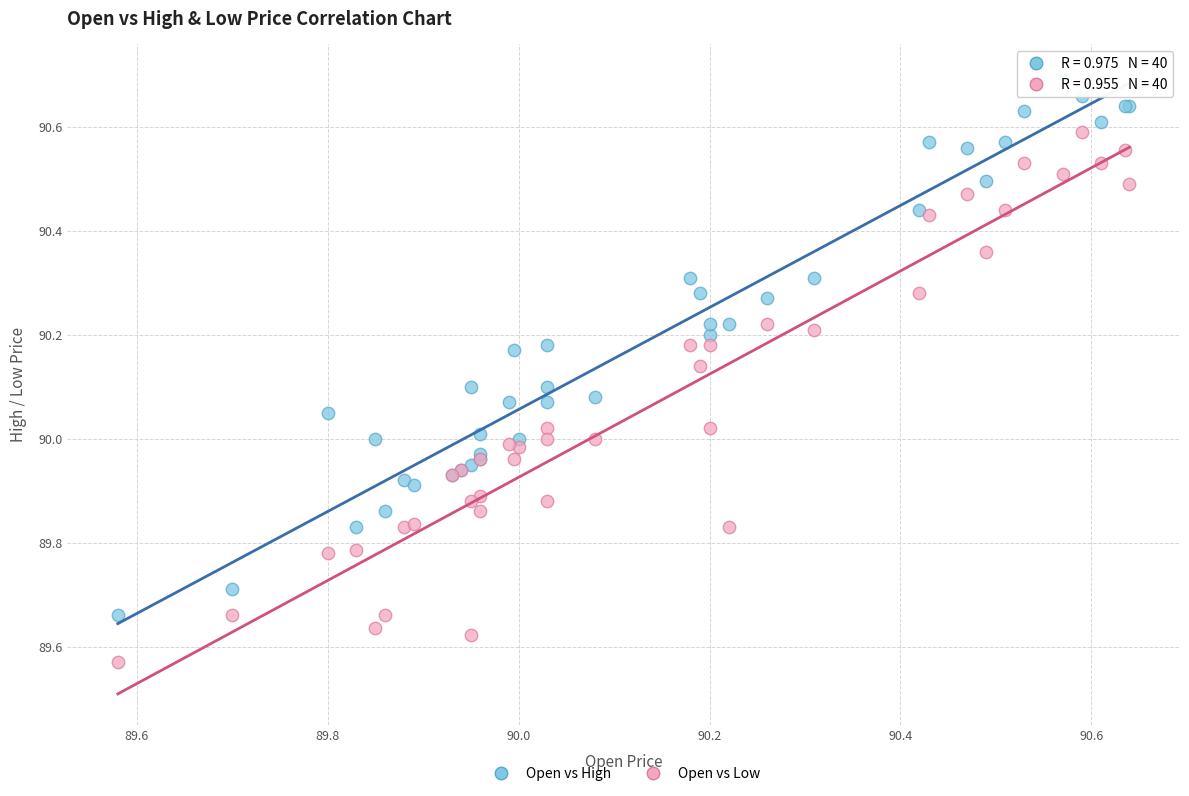

What are all the series names shown in the legend?

Open vs High, Open vs Low